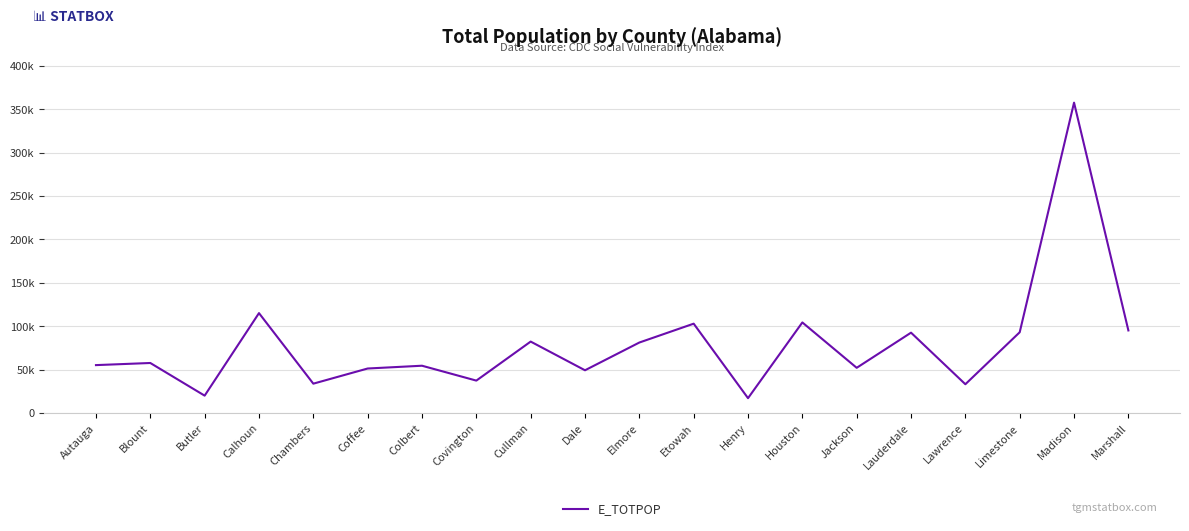

What is the sum of the values at Lauderdale and Chambers?

126411